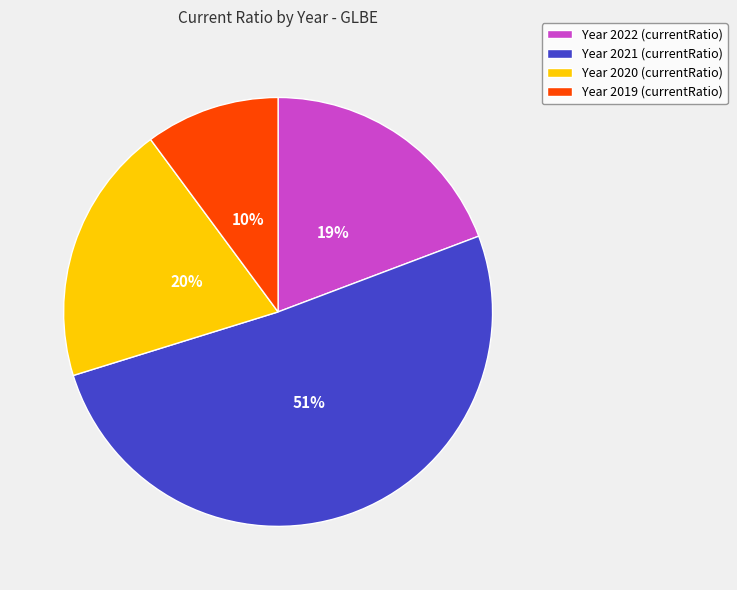

To the nearest percent, what portion does Year 2022 (currentRatio) represent?

19%